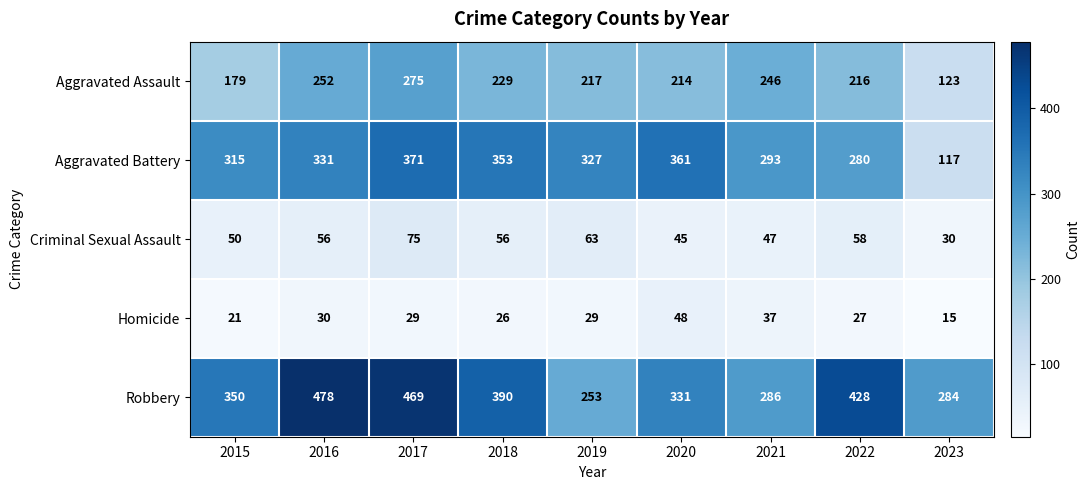

What is the average value of the Homicide series?

29